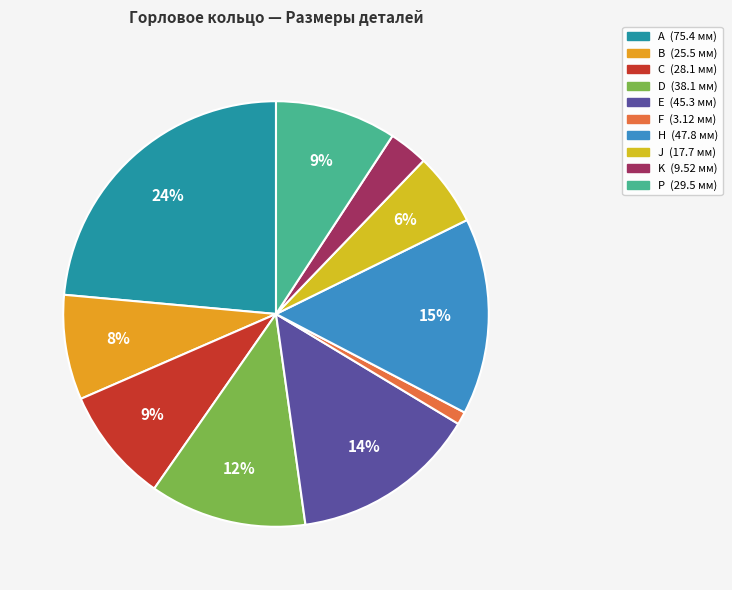

What is the total percentage of F and A?

24.5%